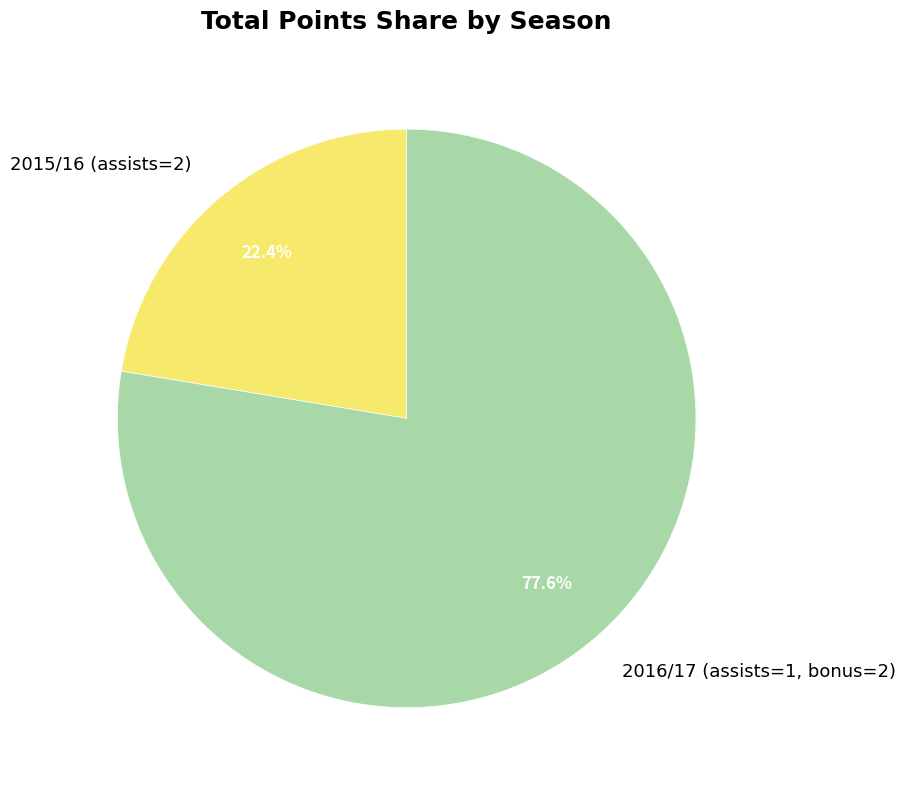

How many slices are in this pie chart?

2